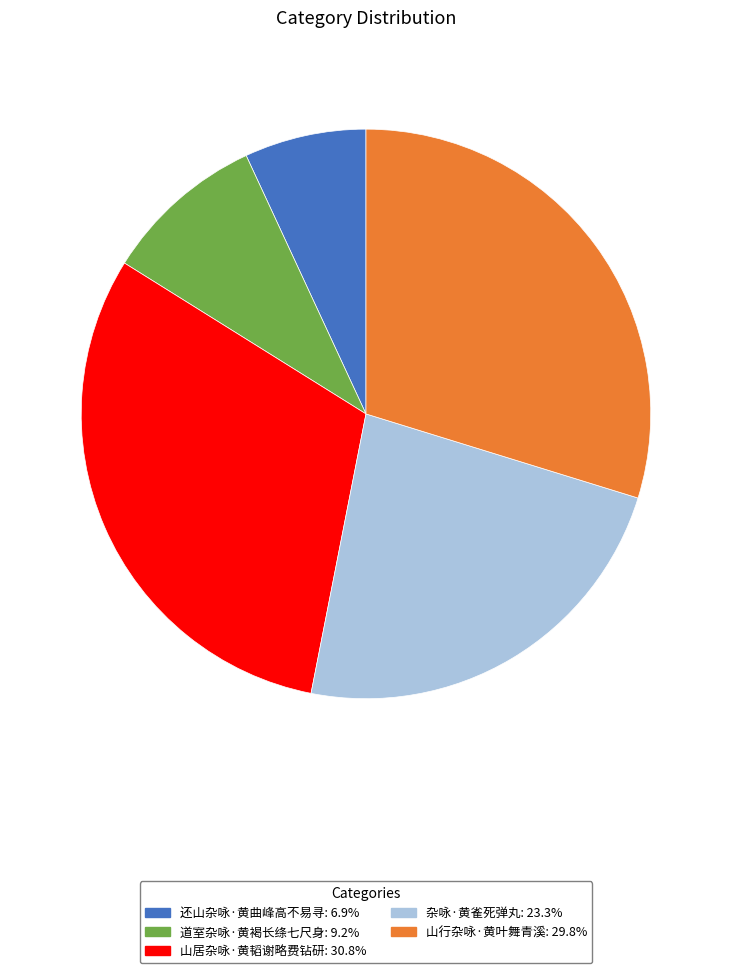

Rank the categories by value from highest to lowest.

山居杂咏·黄韬谢略费钻研, 山行杂咏·黄叶舞青溪, 杂咏·黄雀死弹丸, 道室杂咏·黄褐长绦七尺身, 还山杂咏·黄曲峰高不易寻